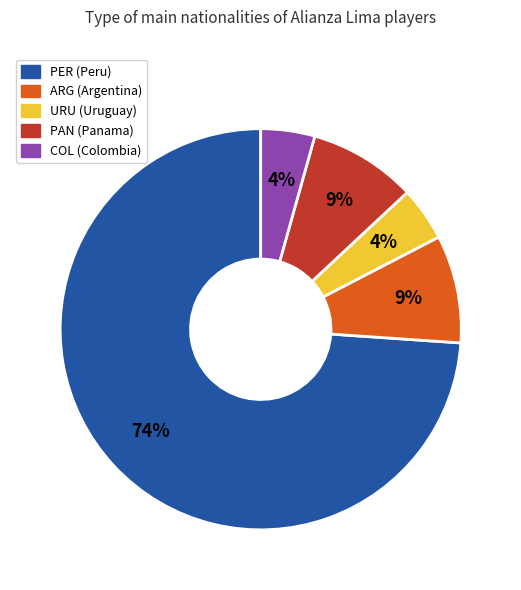

Which has a higher value, COL or ARG?

ARG